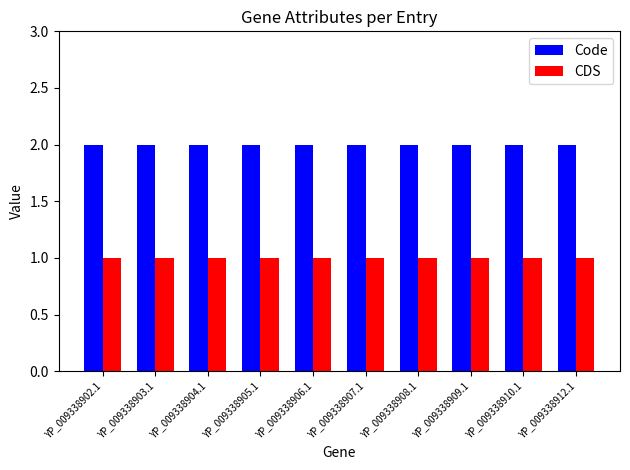

Is the value of Code at YP_009338904.1 greater than the value of CDS at YP_009338909.1?

Yes